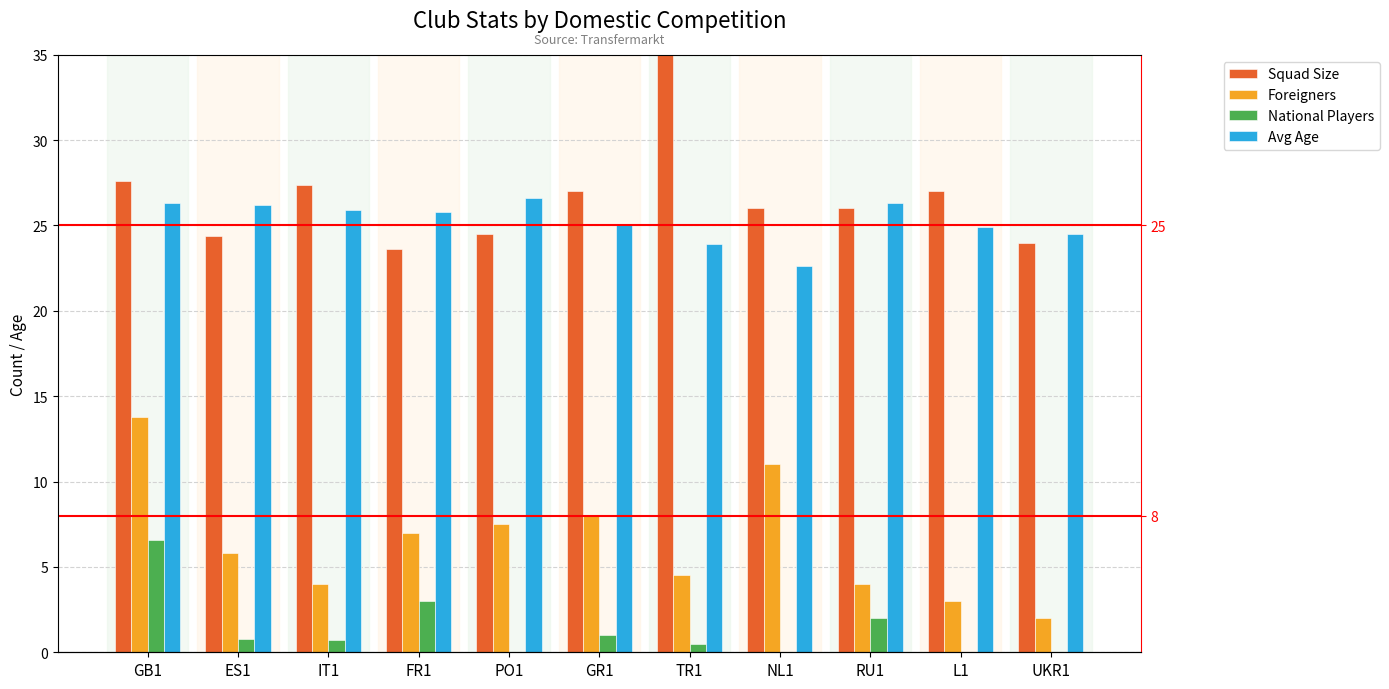

Reading right to left, extract all data points from this chart.

Squad Size: 24.0	27.0	26.0	26.0	35.0	27.0	24.5	23.6	27.4	24.4	27.6
Foreigners: 2.0	3.0	4.0	11.0	4.5	8.0	7.5	7.0	4.0	5.8	13.8
National Players: 0.0	0.0	2.0	0.0	0.5	1.0	0.0	3.0	0.7	0.8	6.6
Avg Age: 24.5	24.9	26.3	22.6	23.9	25.1	26.6	25.8	25.9	26.2	26.3